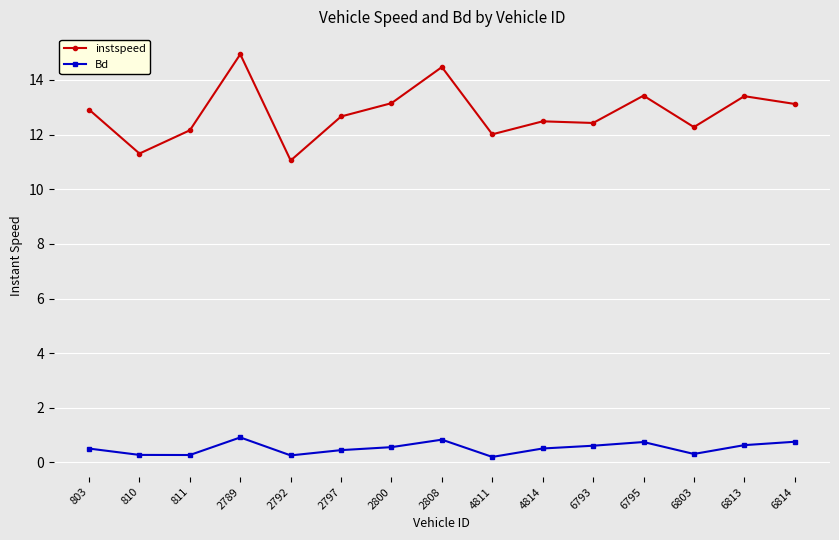

True or false: Bd has more than 0 points higher than both neighbors.

True